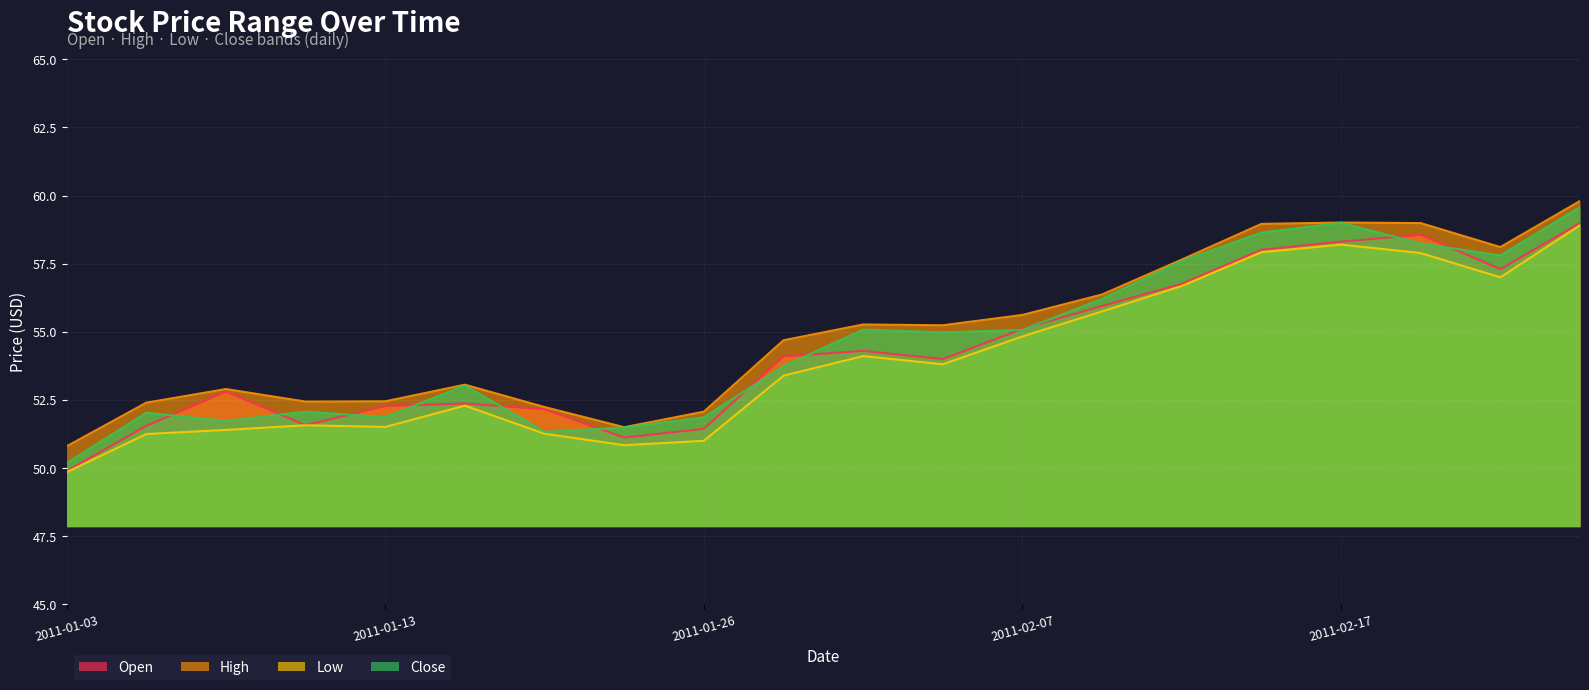

Which category has the highest value in the Open series?

2011-02-28